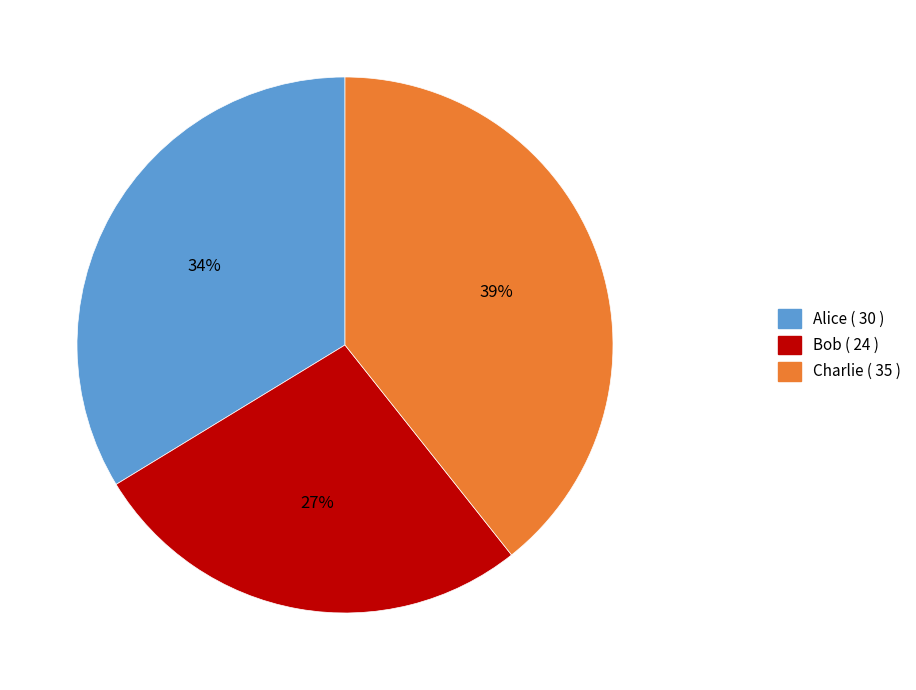

Combined, do Alice and Charlie account for over 50%?

Yes